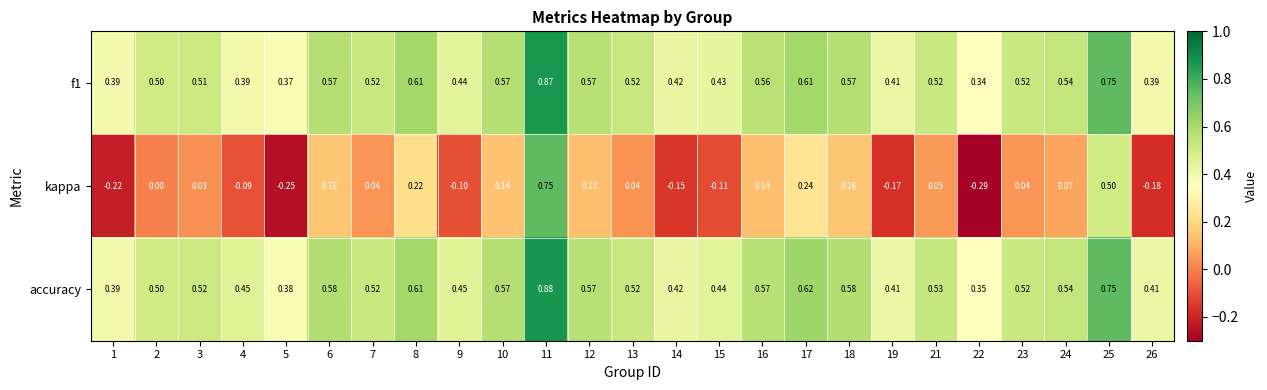

How many data points in kappa are less than 0?

9